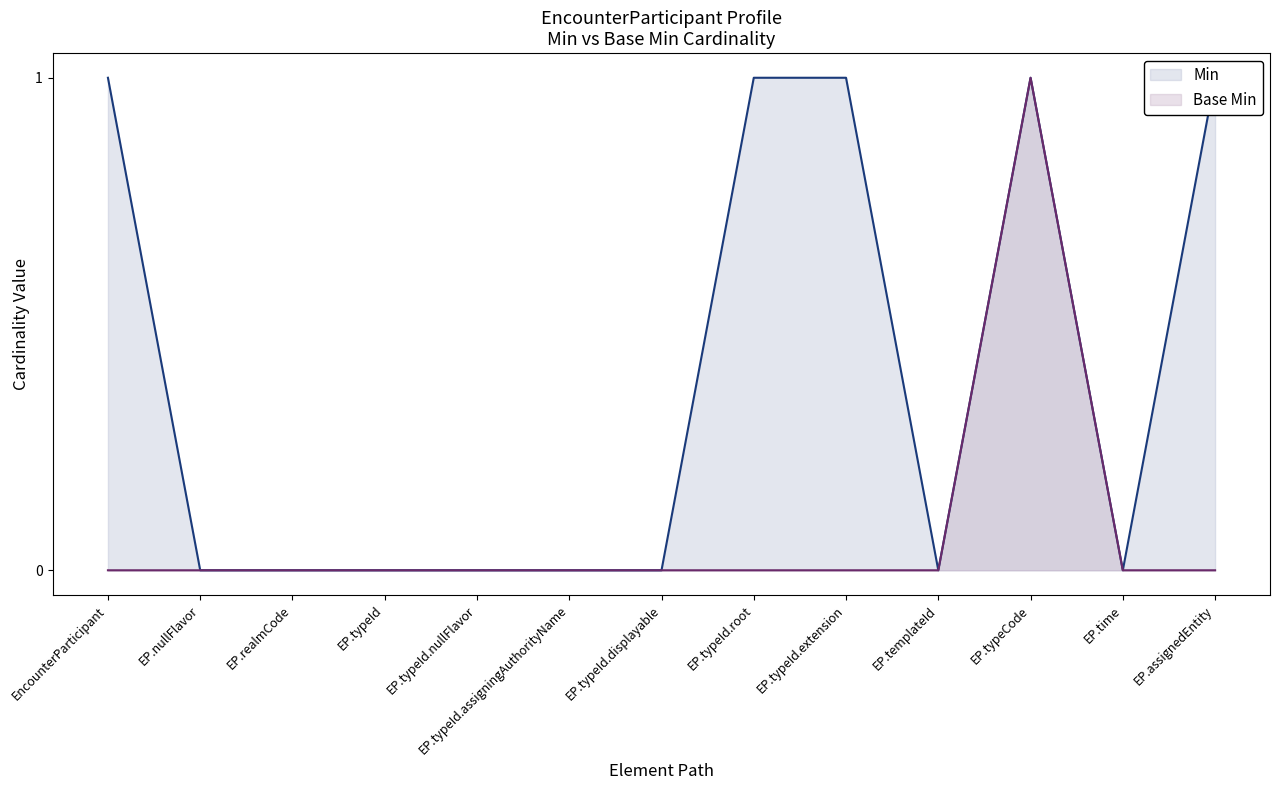

At how many categories does at least one series exceed 0?

5